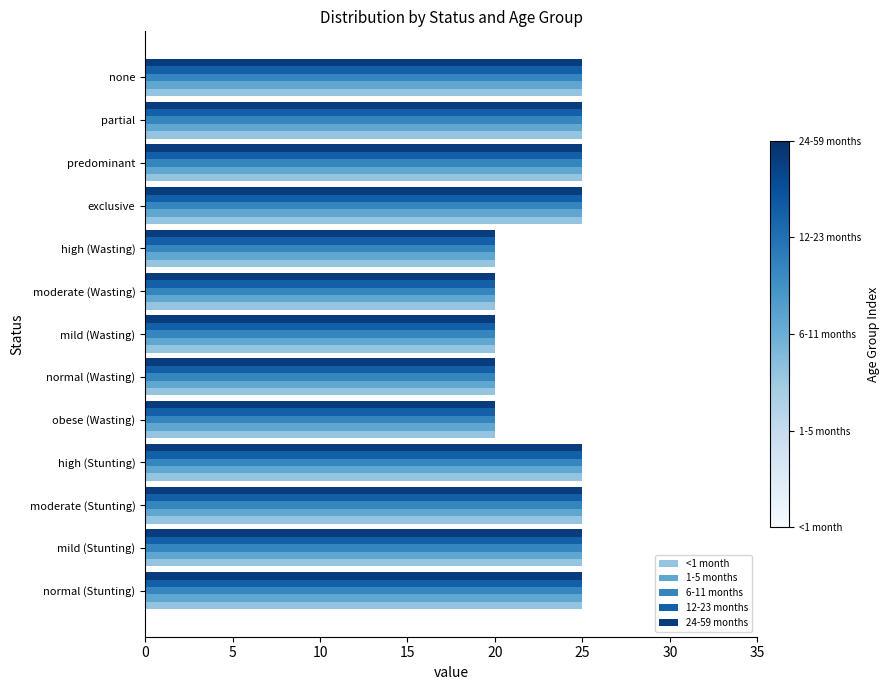

Count the 24-59 months values in the range 20 to 25.

13